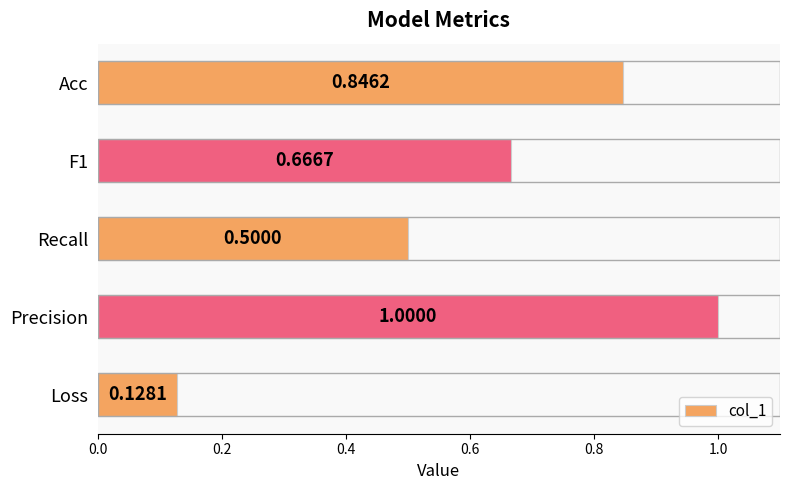

What is the change in value from Loss to F1?

+0.5